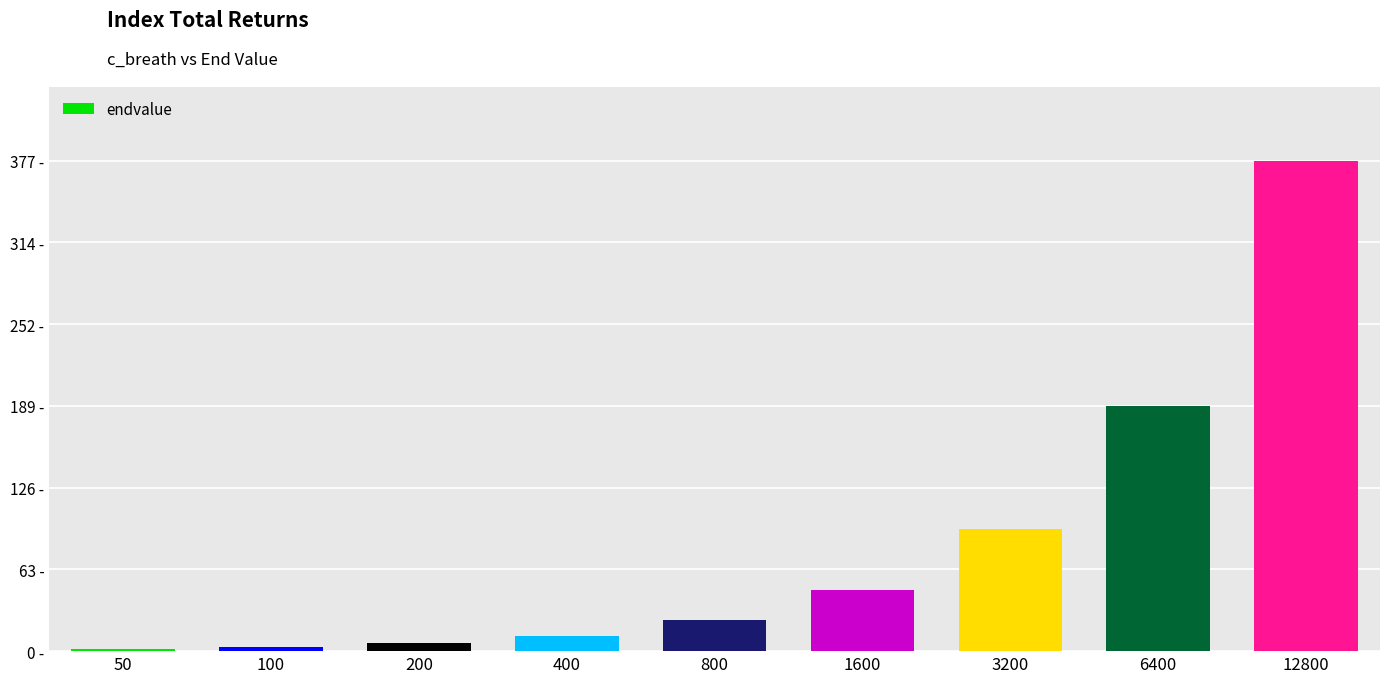

What is the change in value from 200 to 1600?

+41.3